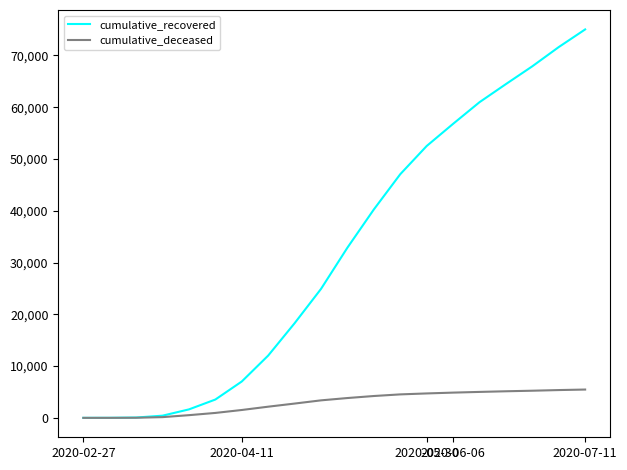

Which series has the largest total across all categories?

cumulative_recovered